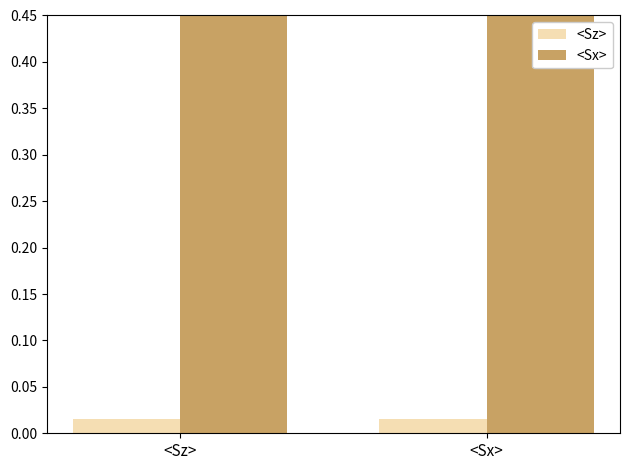

What is the maximum value shown in the chart?

1.0